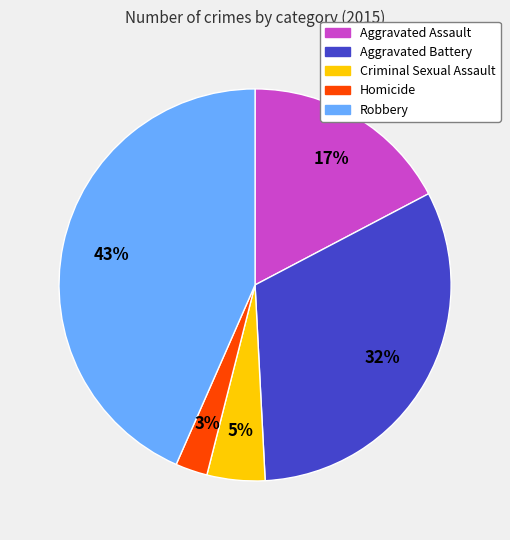

Is there a majority slice in this chart?

No